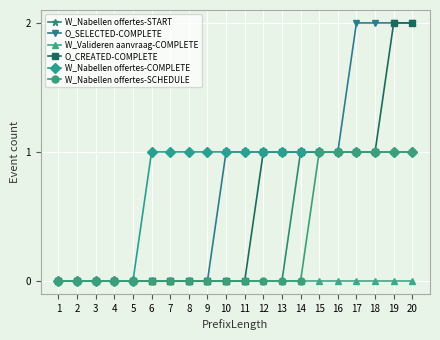

Between 4 and 17, which series saw the biggest shift?

O_SELECTED-COMPLETE